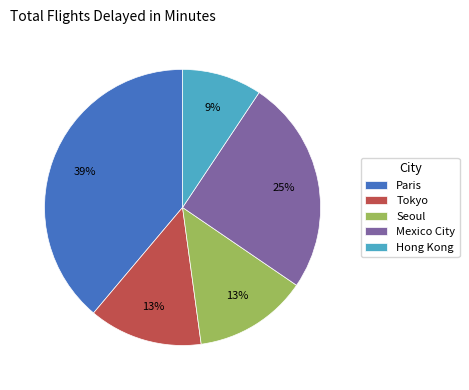

Is the sum of Paris and Seoul greater than half?

Yes